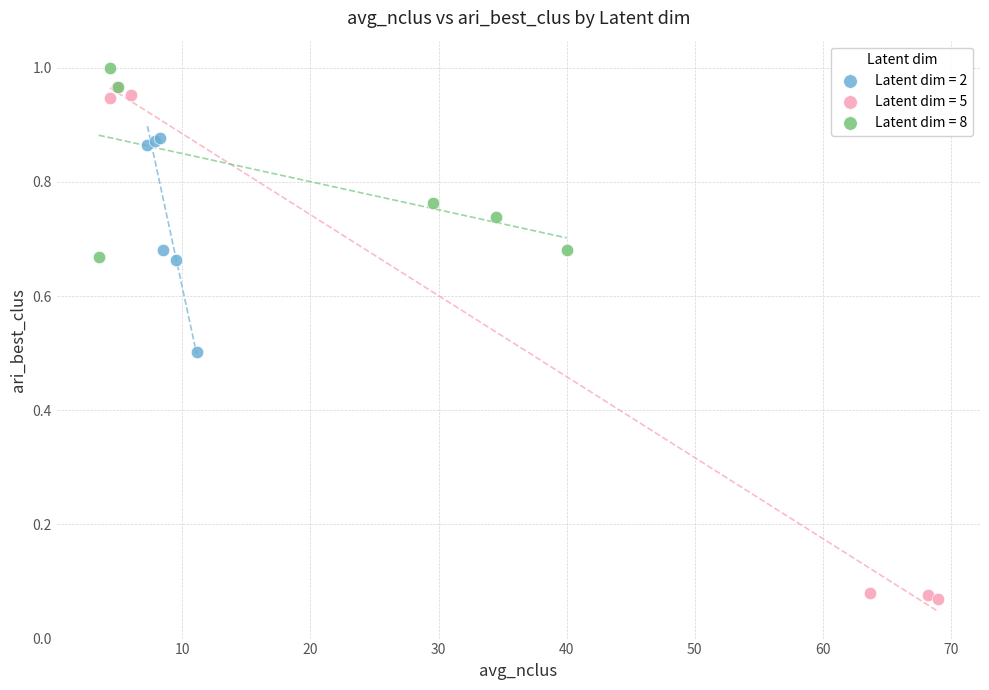

Which series has the widest spread of Y values?

Latent dim = 5